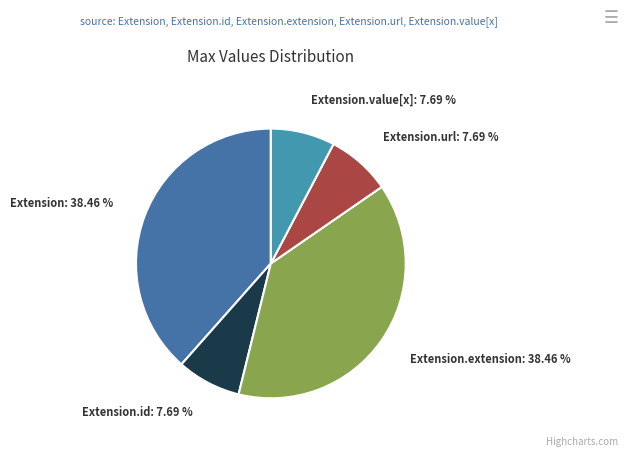

What percentage do Extension.extension and Extension.url together represent?

46.2%